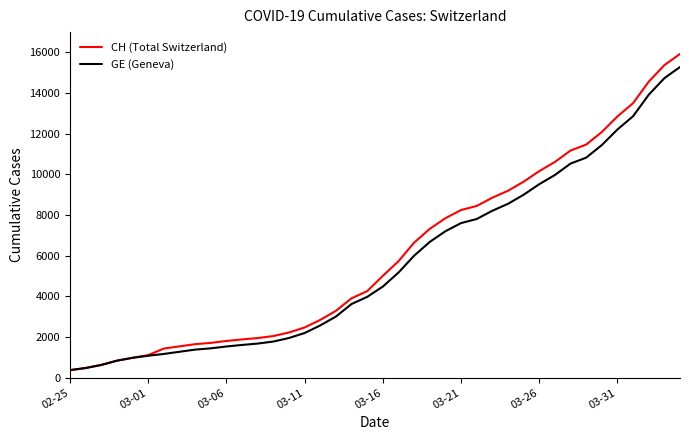

What is the smallest value displayed?

375